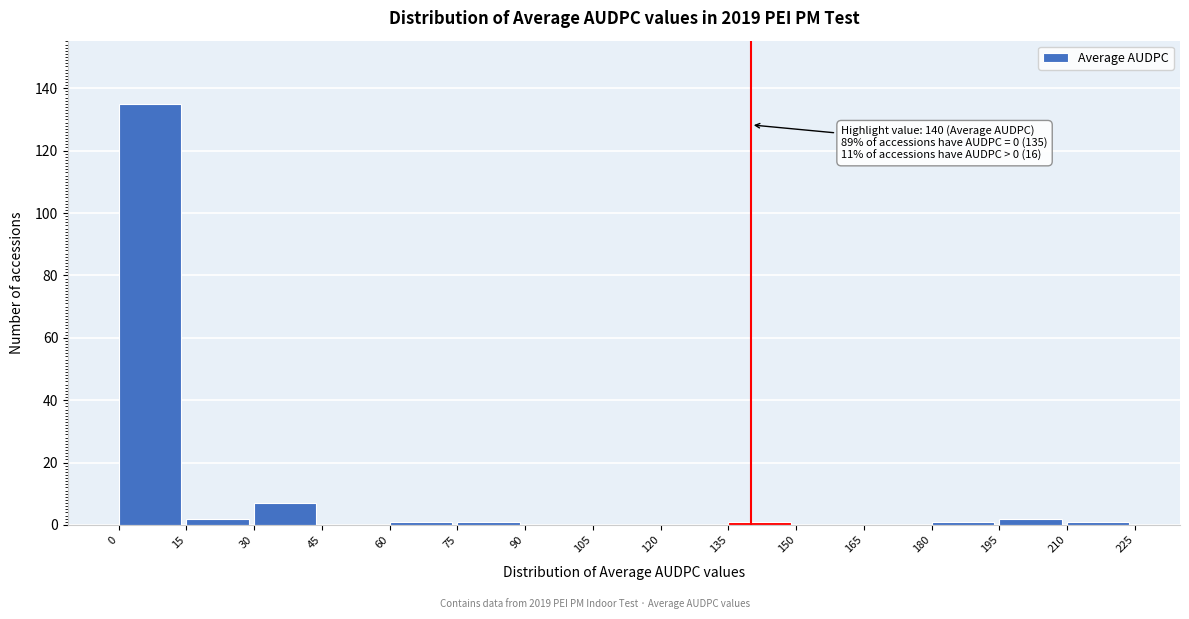

Over which range of the x-axis is the bar tallest?

0 to 15